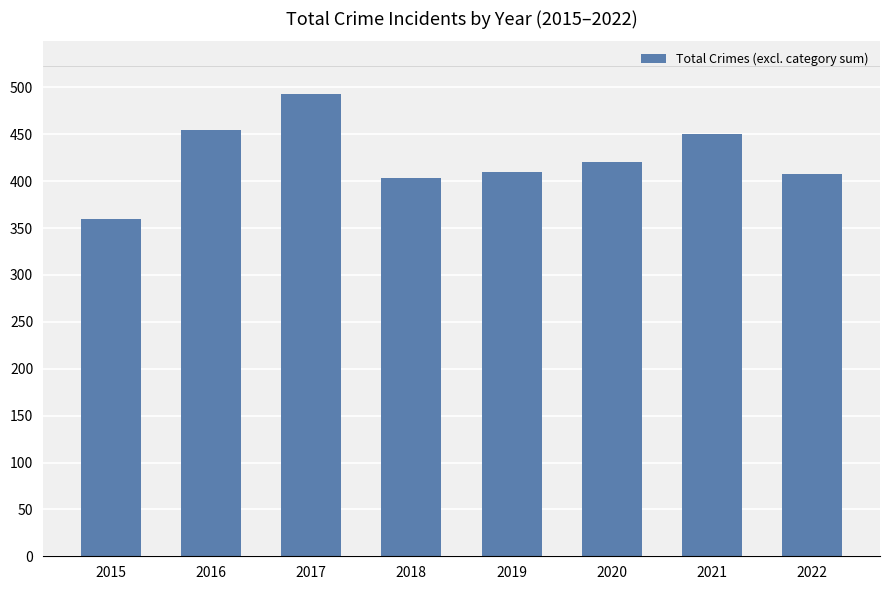

Count the number of data series in this chart.

1